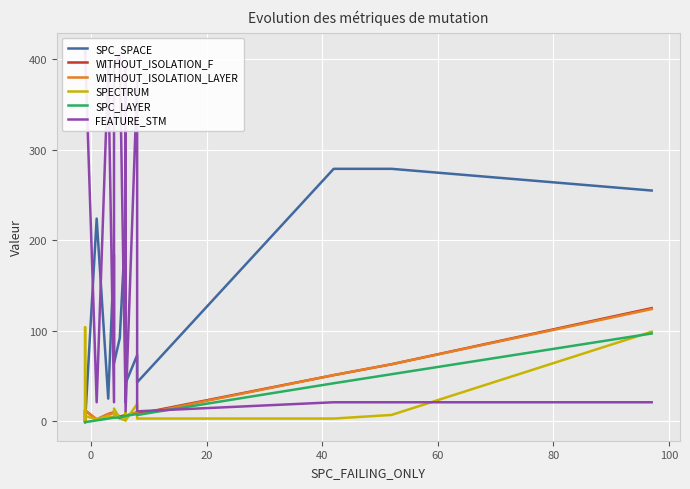

Is it true that SPC_LAYER equals 0 at −20?

False